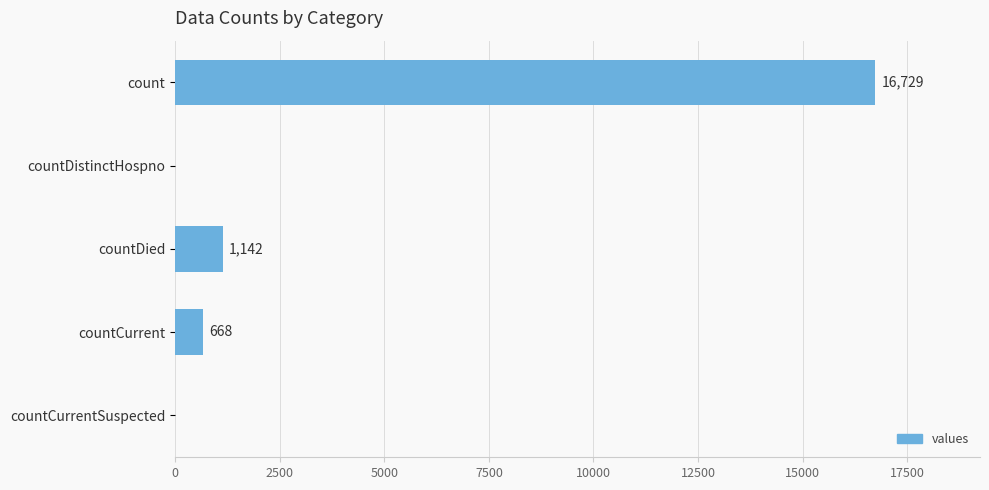

Where is the data nearest to the value 8364?

countDied